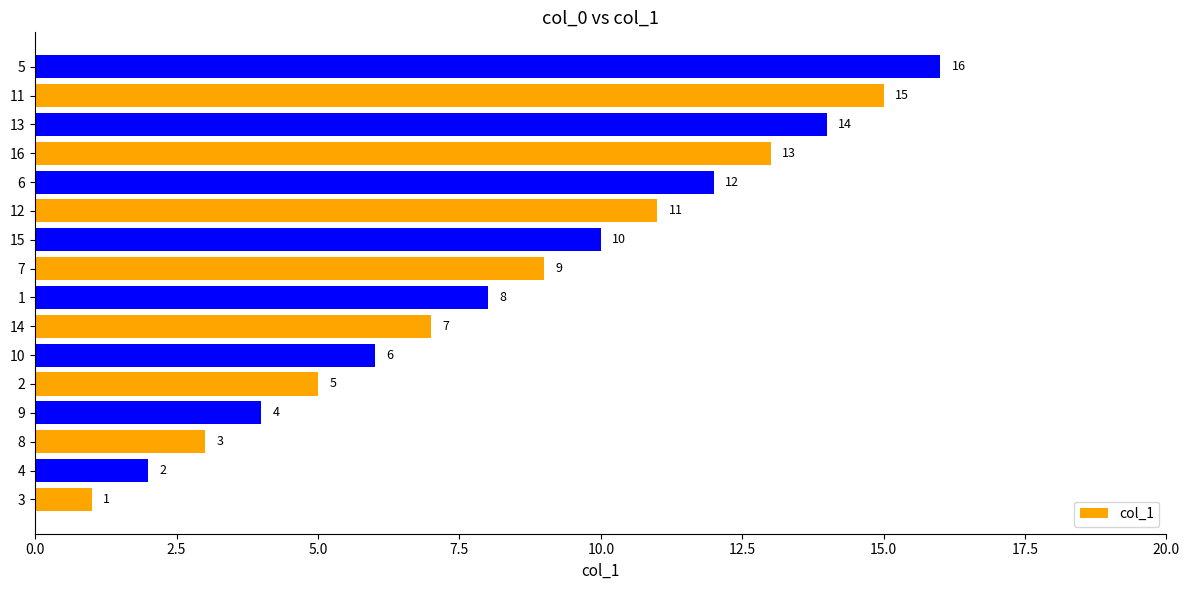

What is the difference between the values at 3 and 6?

11